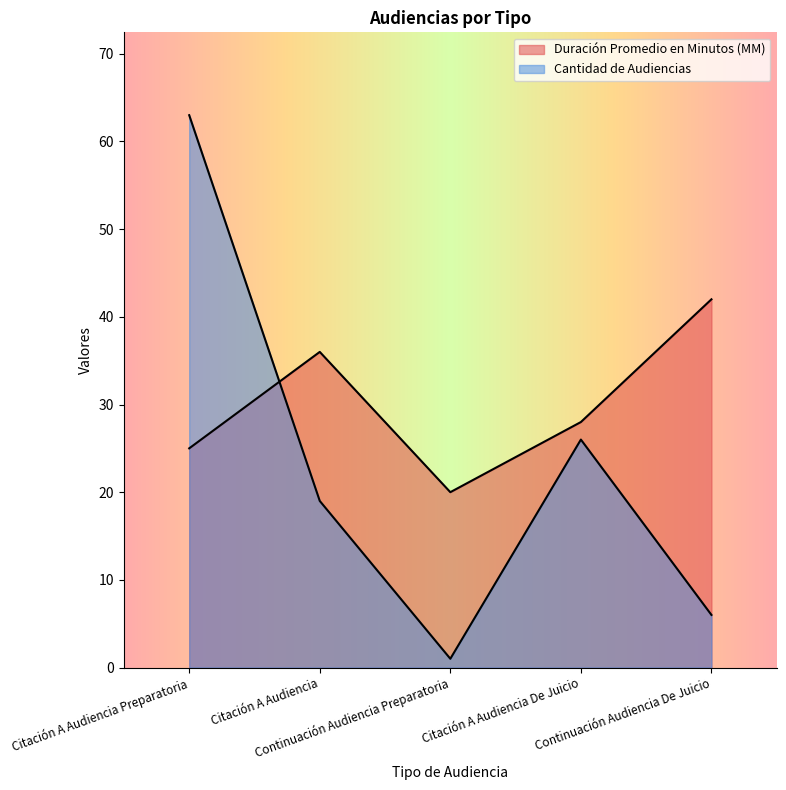

What is the maximum value for Duración Promedio en Minutos (MM)?

42